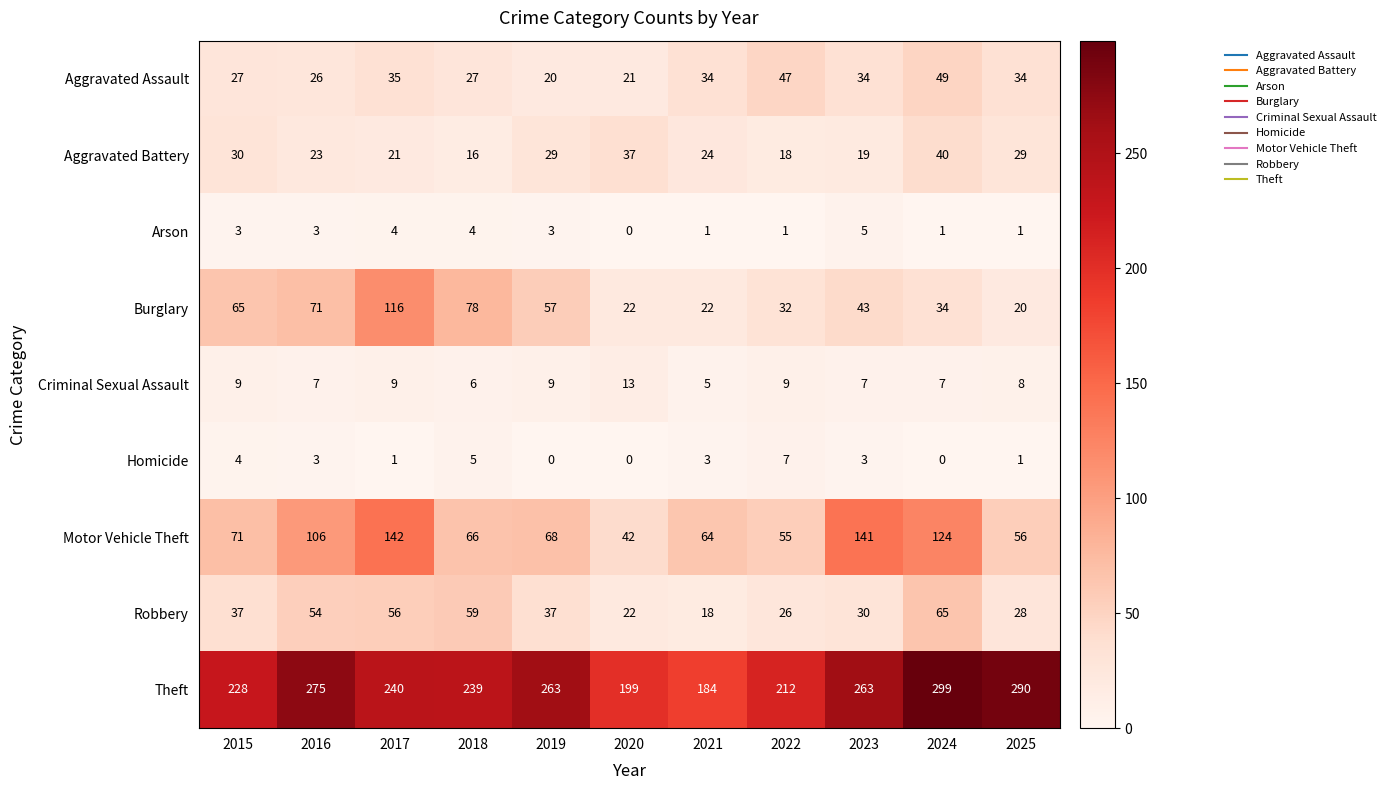

Is it true that Aggravated Battery equals 19 at 2023?

True